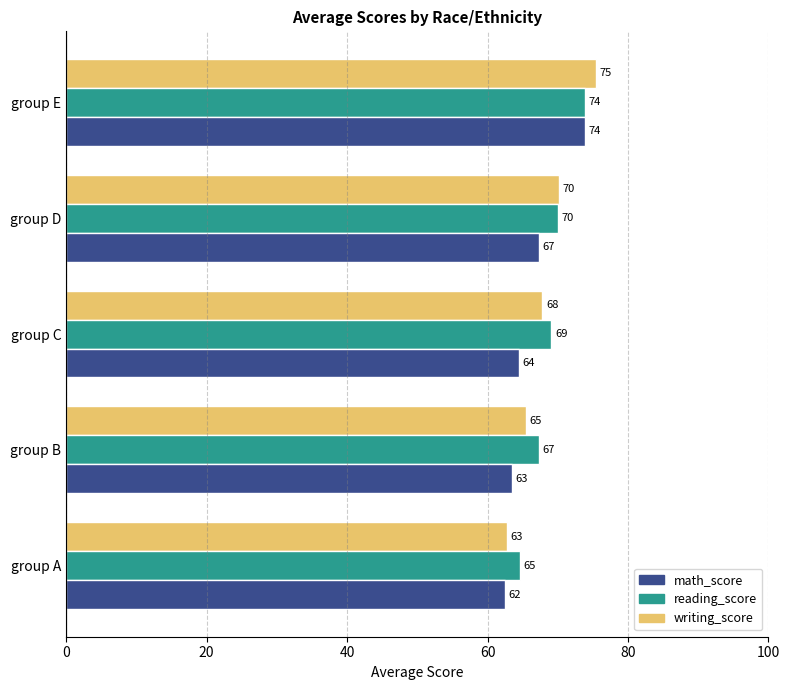

Which label corresponds to the smallest value in the chart?

group A